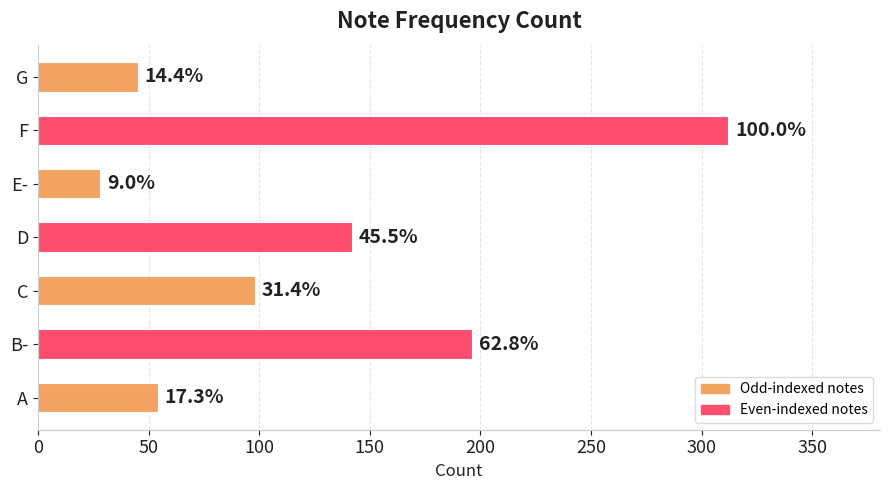

Are the bars horizontal?

Yes